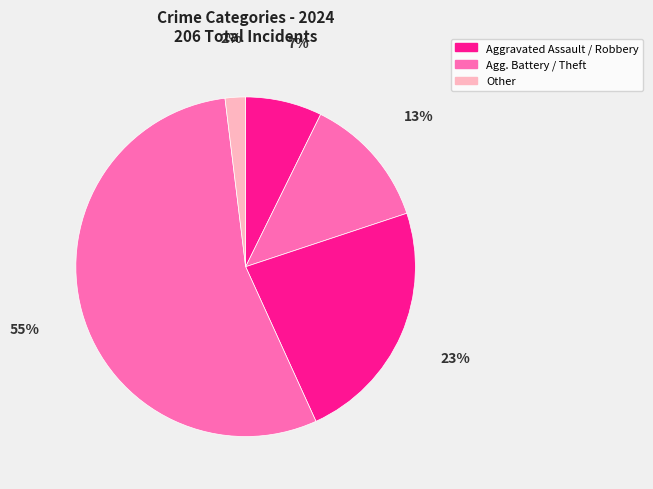

How many segments does this pie chart have?

5